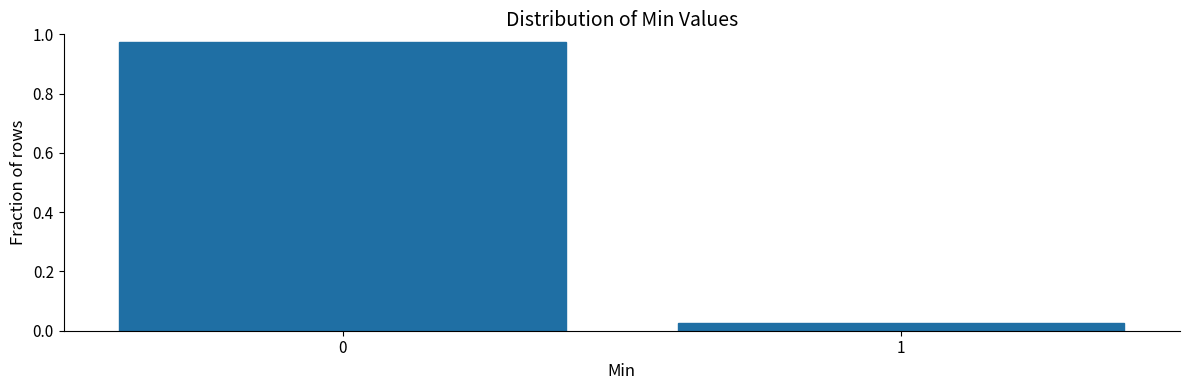

What is the change in value from 0 to 1?

-0.9